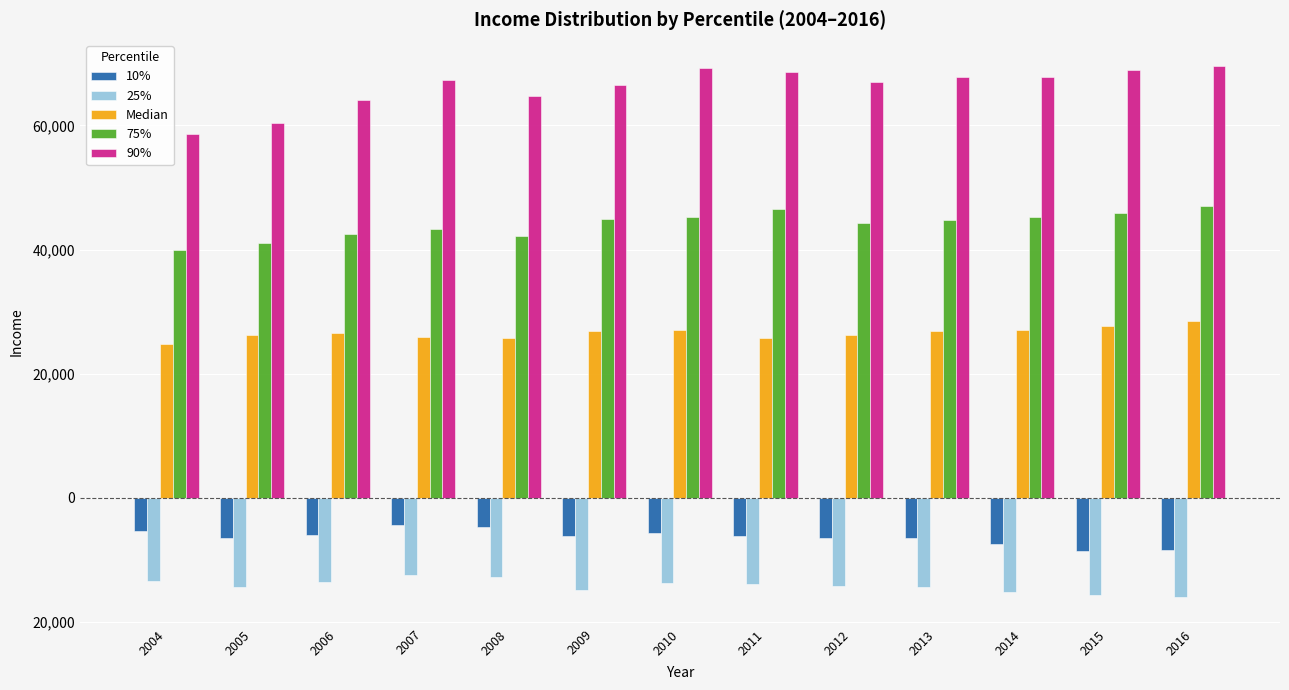

Does the chart contain any negative values?

Yes